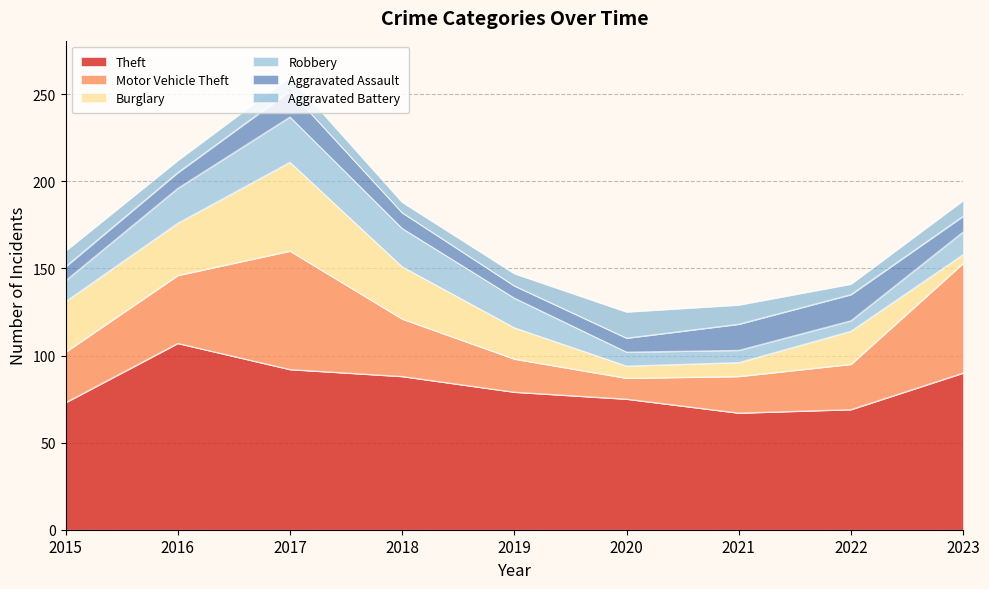

Reading left to right, what are all the values shown in this chart?

Theft: 2015=73	2016=107	2017=92	2018=88	2019=79	2020=75	2021=67	2022=69	2023=90
Motor Vehicle Theft: 2015=29	2016=39	2017=68	2018=33	2019=19	2020=12	2021=21	2022=26	2023=63
Burglary: 2015=29	2016=30	2017=51	2018=30	2019=18	2020=7	2021=8	2022=19	2023=5
Robbery: 2015=12	2016=20	2017=26	2018=22	2019=17	2020=8	2021=7	2022=6	2023=13
Aggravated Assault: 2015=8	2016=9	2017=15	2018=9	2019=7	2020=8	2021=15	2022=15	2023=9
Aggravated Battery: 2015=9	2016=7	2017=8	2018=6	2019=7	2020=15	2021=11	2022=6	2023=9